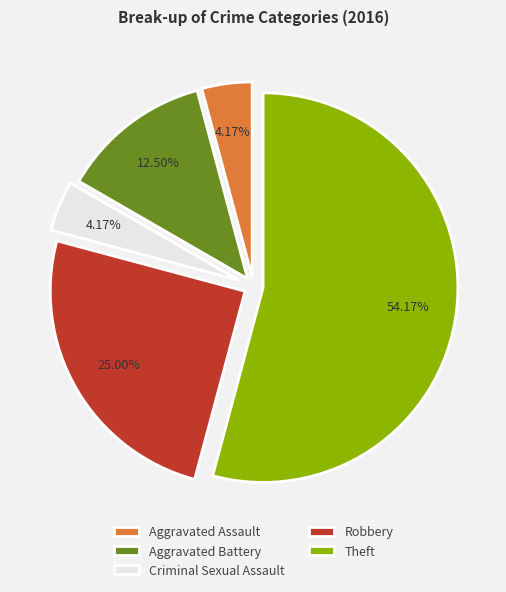

What percentage is NOT represented by Theft?

45.8%